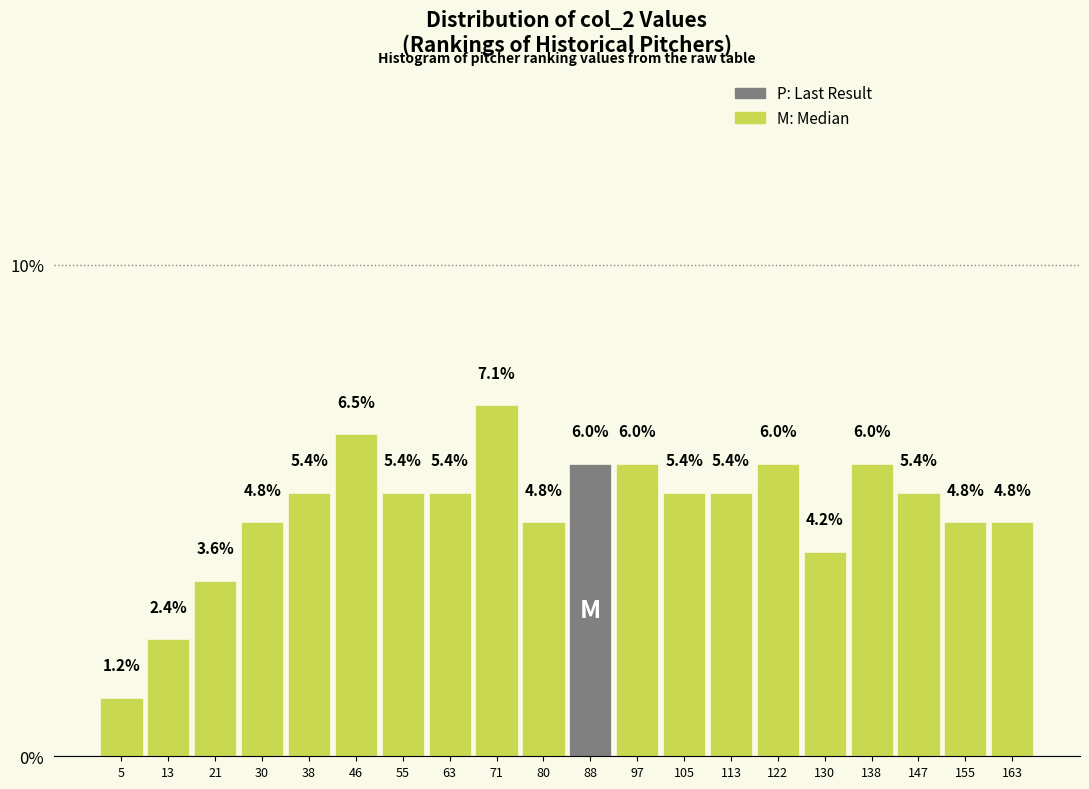

Reading left to right, list every bar in this chart as the range it spans on the x-axis followed by its height. The bar edges are not printed on the chart, so give them approximately, as read against the axis.

1 to 9: 1.2
9 to 18: 2.4
18 to 26: 3.6
26 to 34: 4.8
34 to 43: 5.4
43 to 51: 6.5
51 to 59: 5.4
59 to 68: 5.4
68 to 76: 7.1
76 to 85: 4.8
85 to 93: 6.0
93 to 101: 6.0
101 to 110: 5.4
110 to 118: 5.4
118 to 126: 6.0
126 to 135: 4.2
135 to 143: 6.0
143 to 151: 5.4
151 to 160: 4.8
160 to 168: 4.8